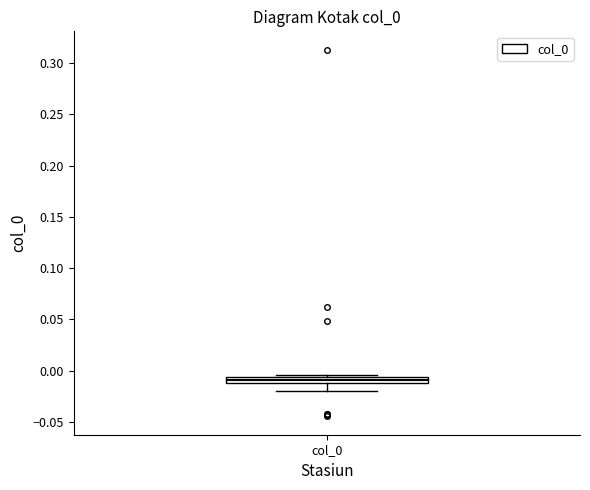

Where does the lower whisker of the box for col_0 end on the y-axis? The values are not printed on the chart, so give them approximately, as read against the axis.

-0.020